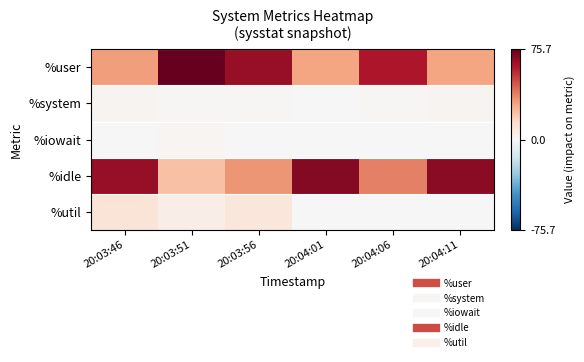

Which series has the widest spread of values?

%idle